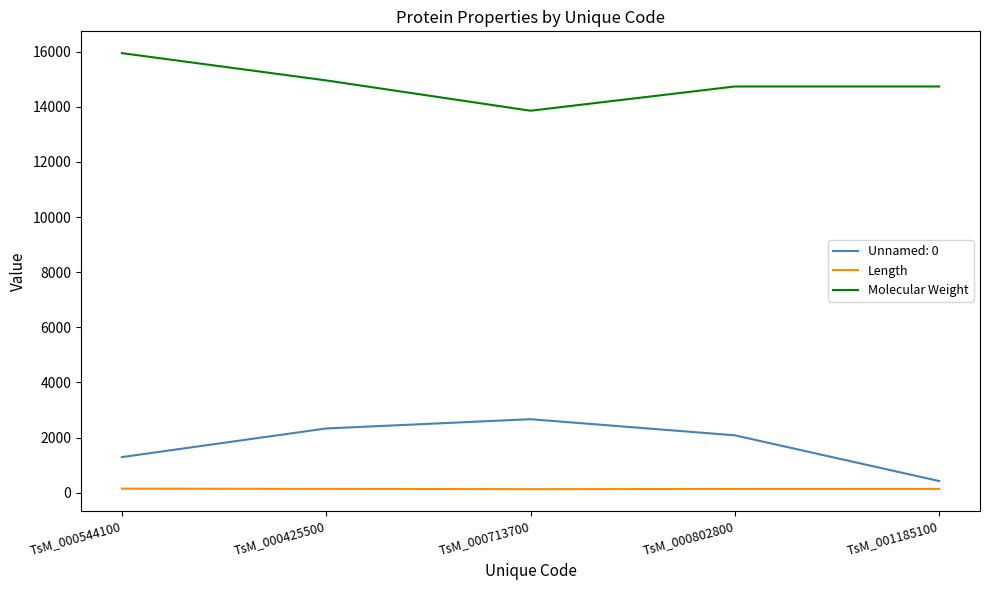

At TsM_000802800, list the series in order from smallest to largest.

Length, Unnamed: 0, Molecular Weight